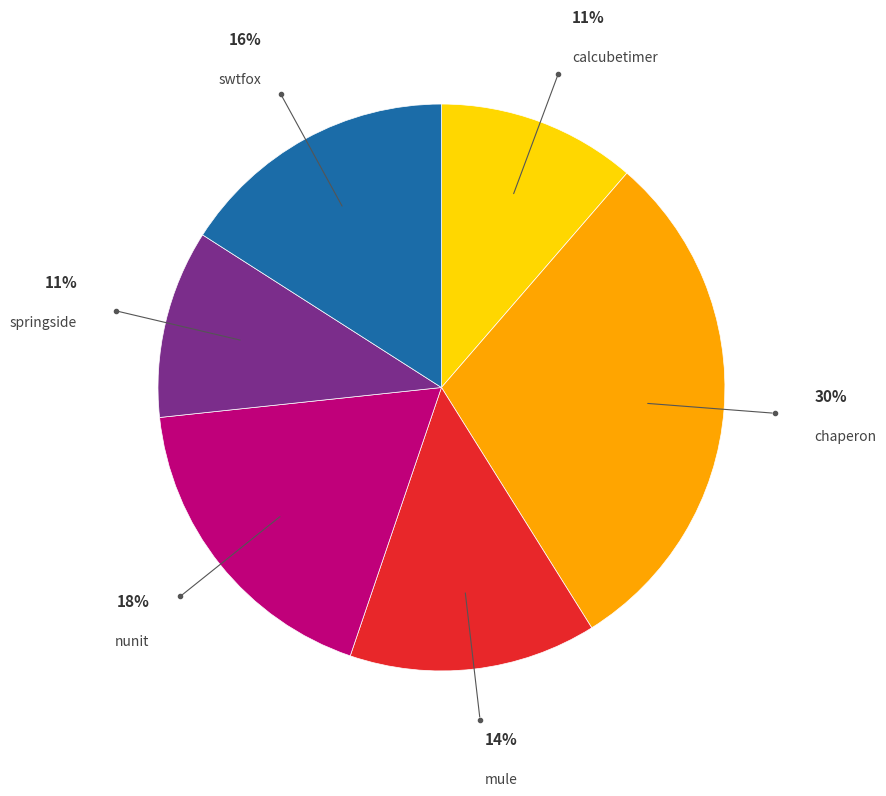

Is there any slice that represents more than half of the pie?

No